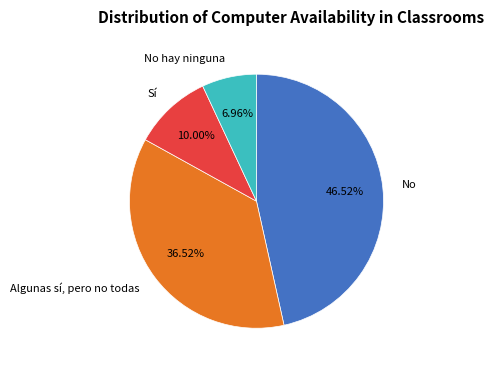

The Sí slice represents 25% of the pie. True or false?

False